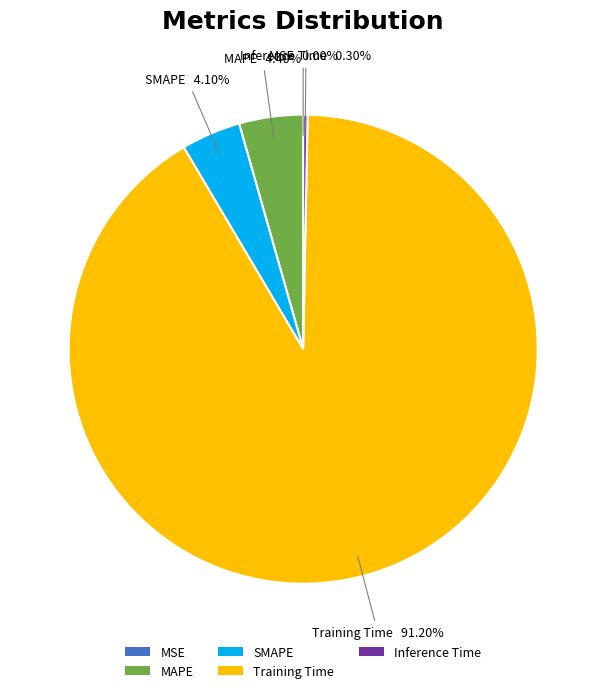

Do Inference Time and SMAPE together represent more than half of the pie?

No